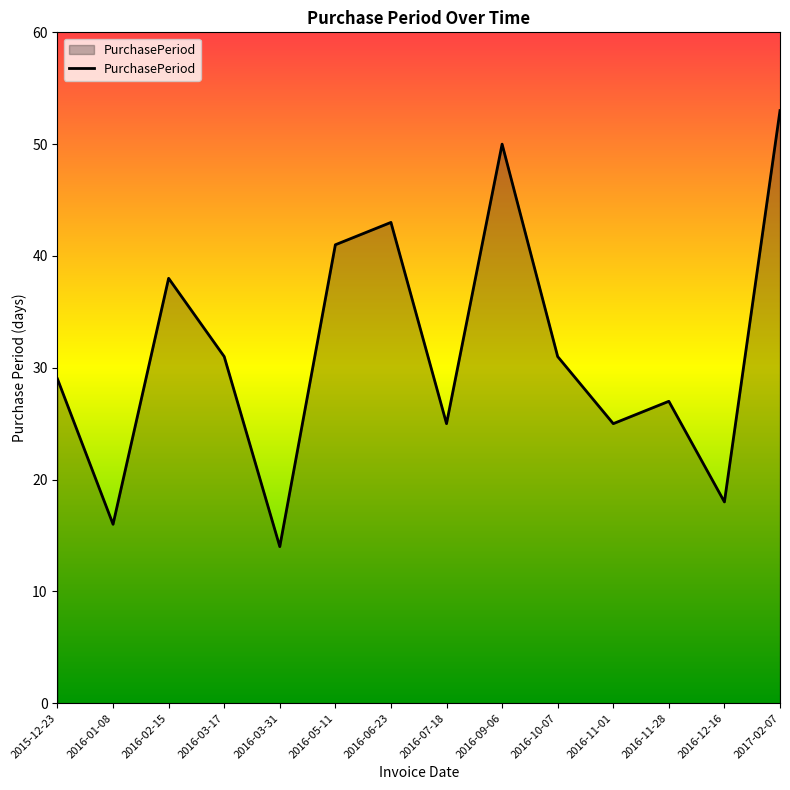

At which label does the data first exceed 31?

2016-02-15